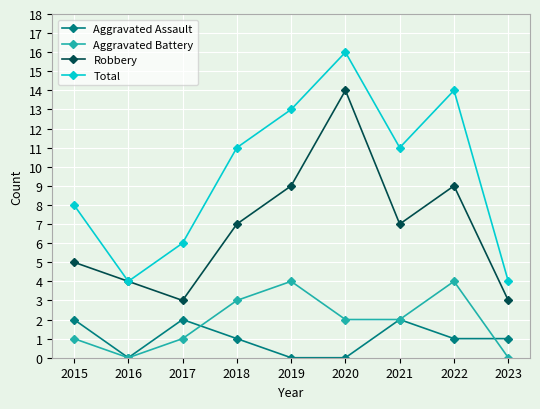

Is it true that Robbery equals 4 at 2016?

True